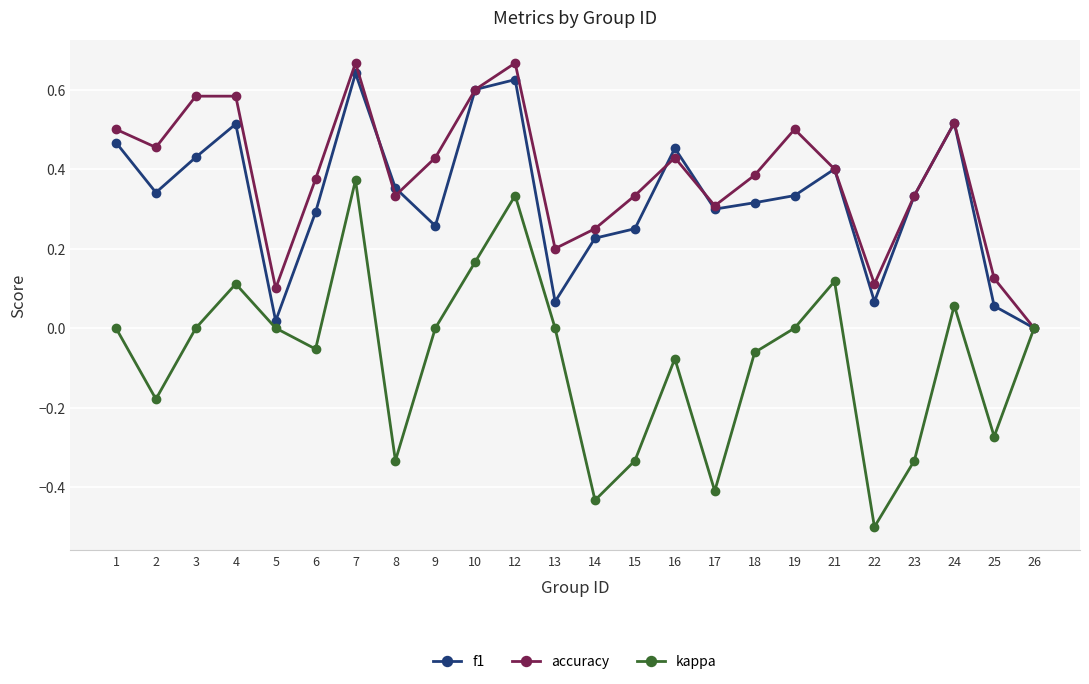

Is it true that kappa equals 0.5 at 13?

False